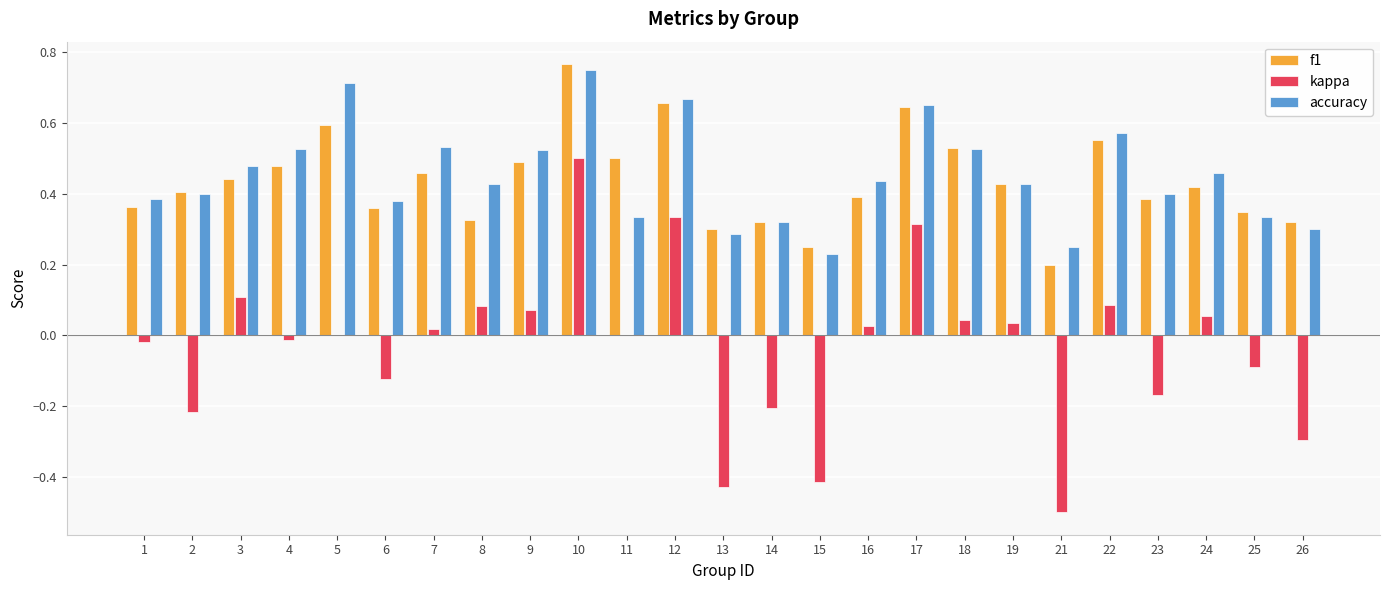

Between 16 and 26, which series saw the biggest shift?

kappa